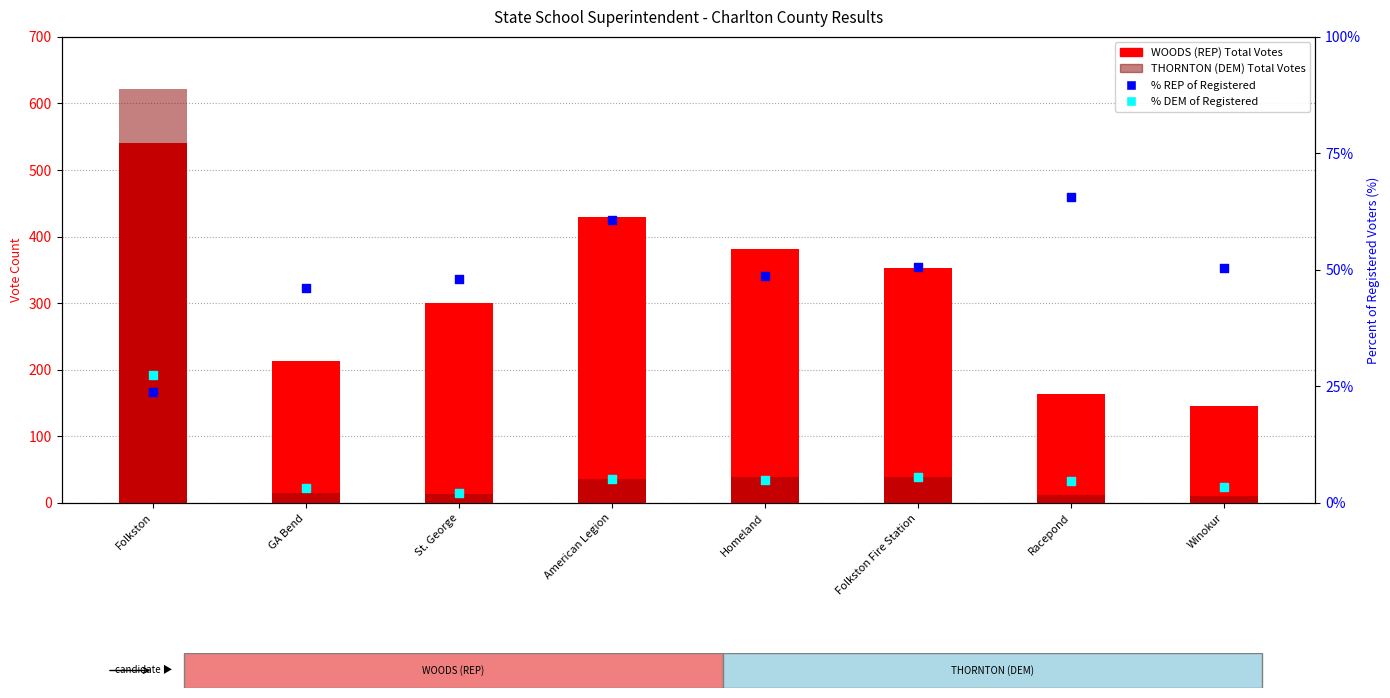

Which series contains the lowest Y value?

% DEM of Registered